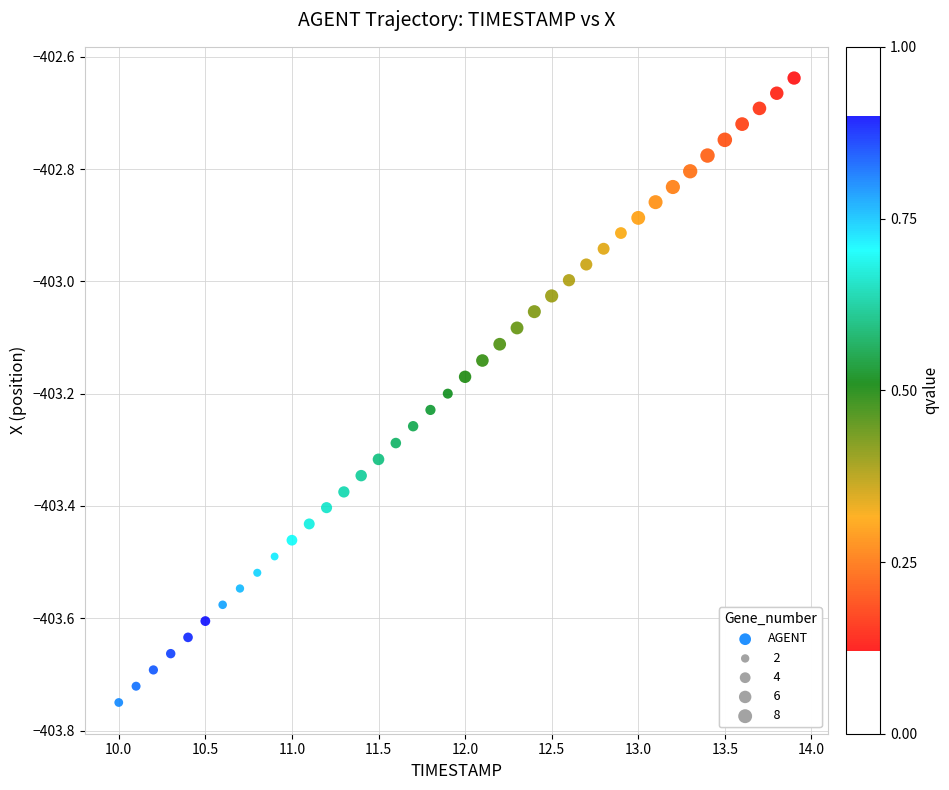

What is the range of Y values (max minus min)?

1.1